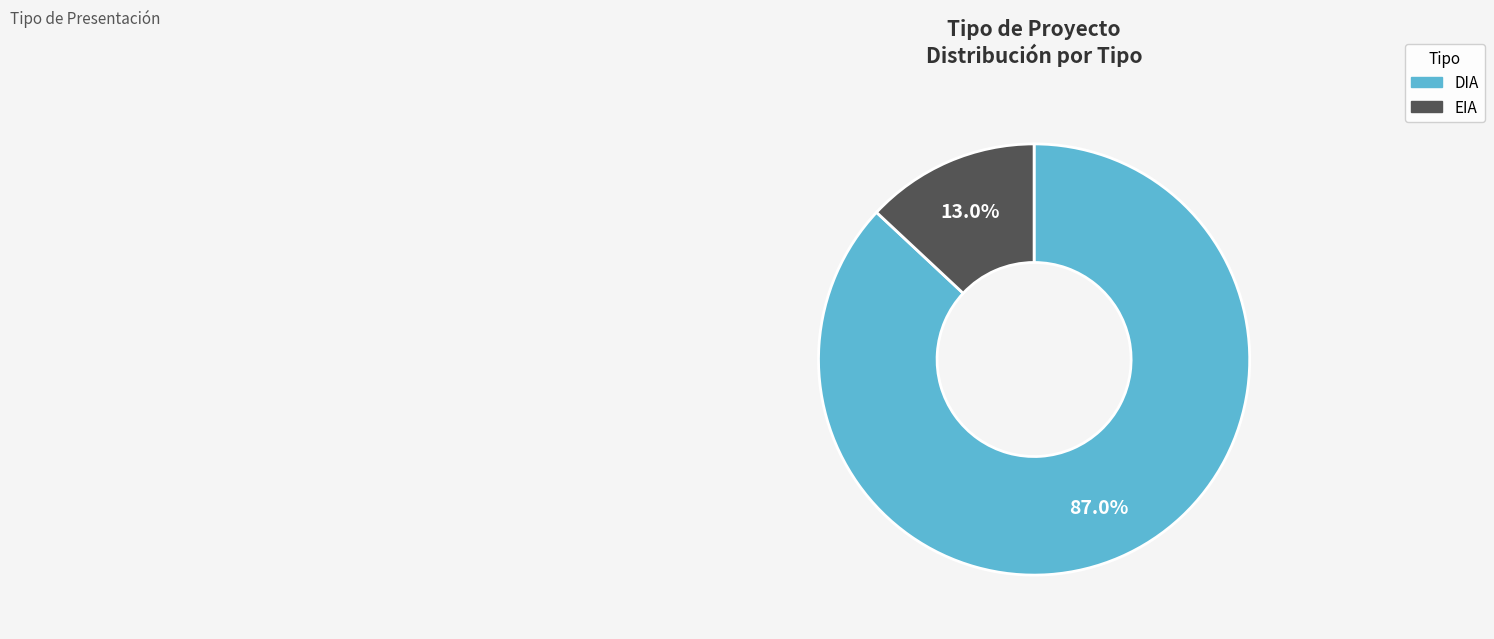

Rank the categories by value from lowest to highest.

EIA, DIA